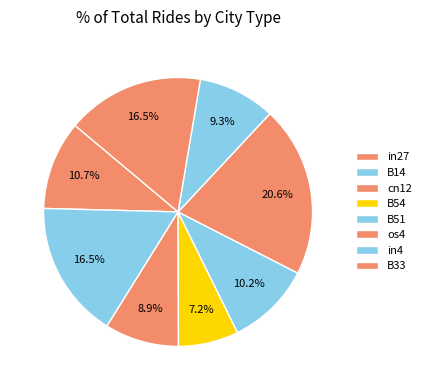

To the nearest percent, what is the combined percentage of os4 and B54?

28%